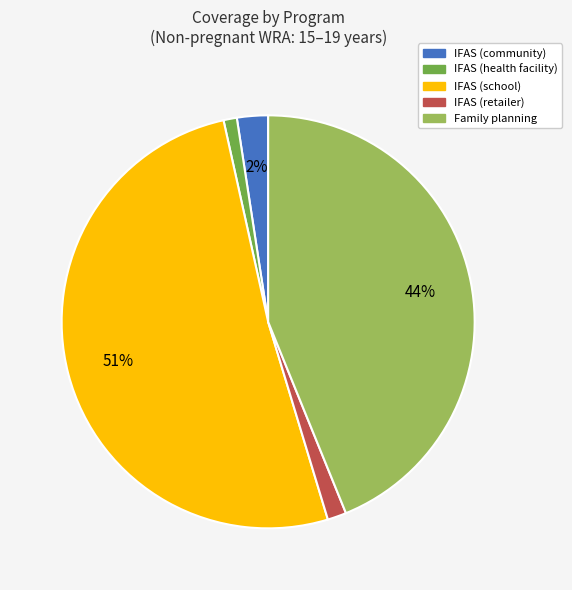

Which slice represents more than half of the pie?

IFAS (school)